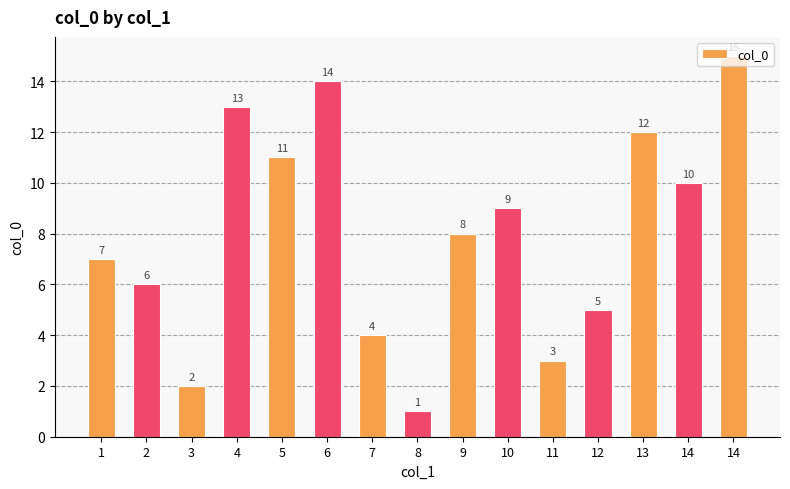

Count the number of data series in this chart.

1